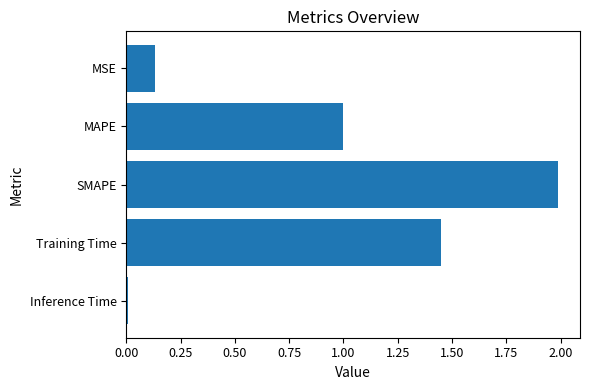

Rank the categories by value from highest to lowest.

SMAPE, Training Time, MAPE, MSE, Inference Time